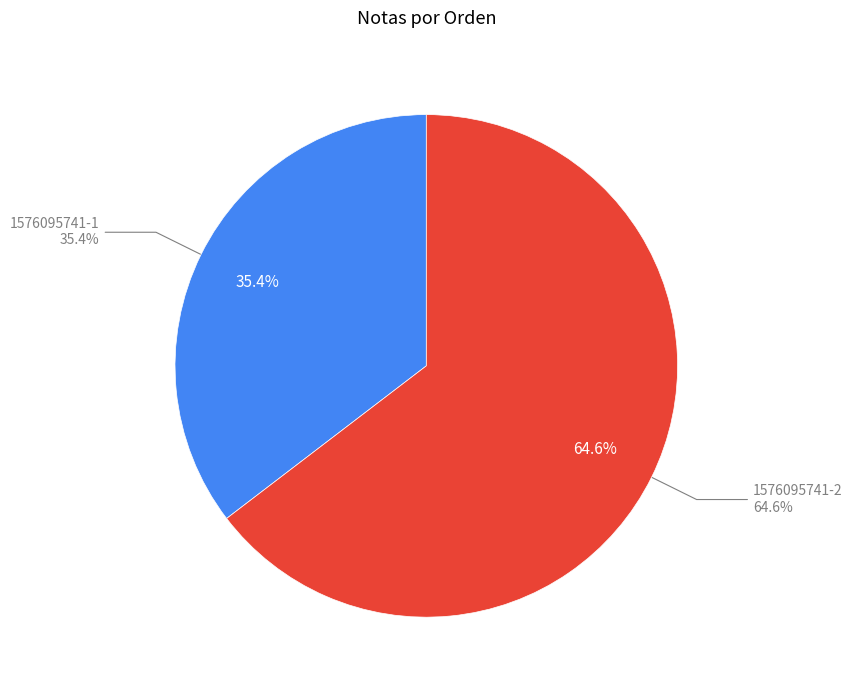

What portion of the pie excludes 1576095741-1?

64.6%